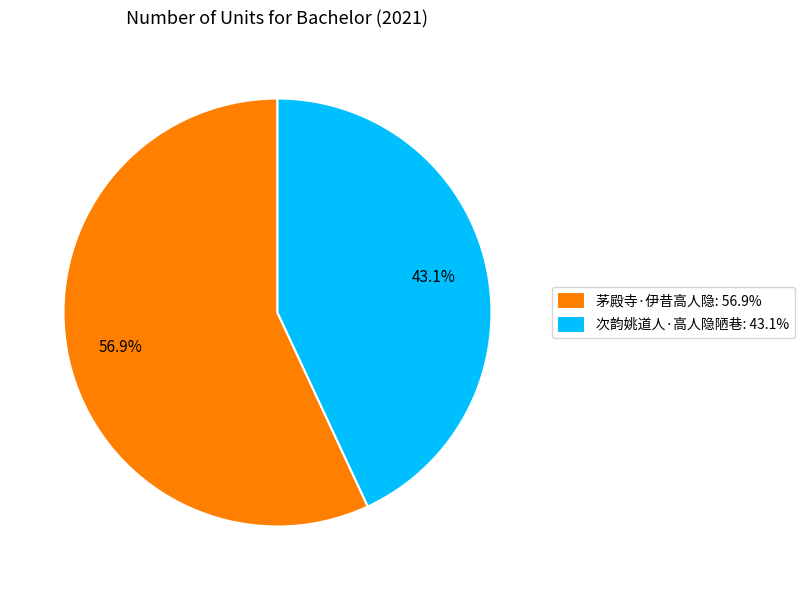

The 茅殿寺·伊昔高人隐 slice represents 57% of the pie. True or false?

True